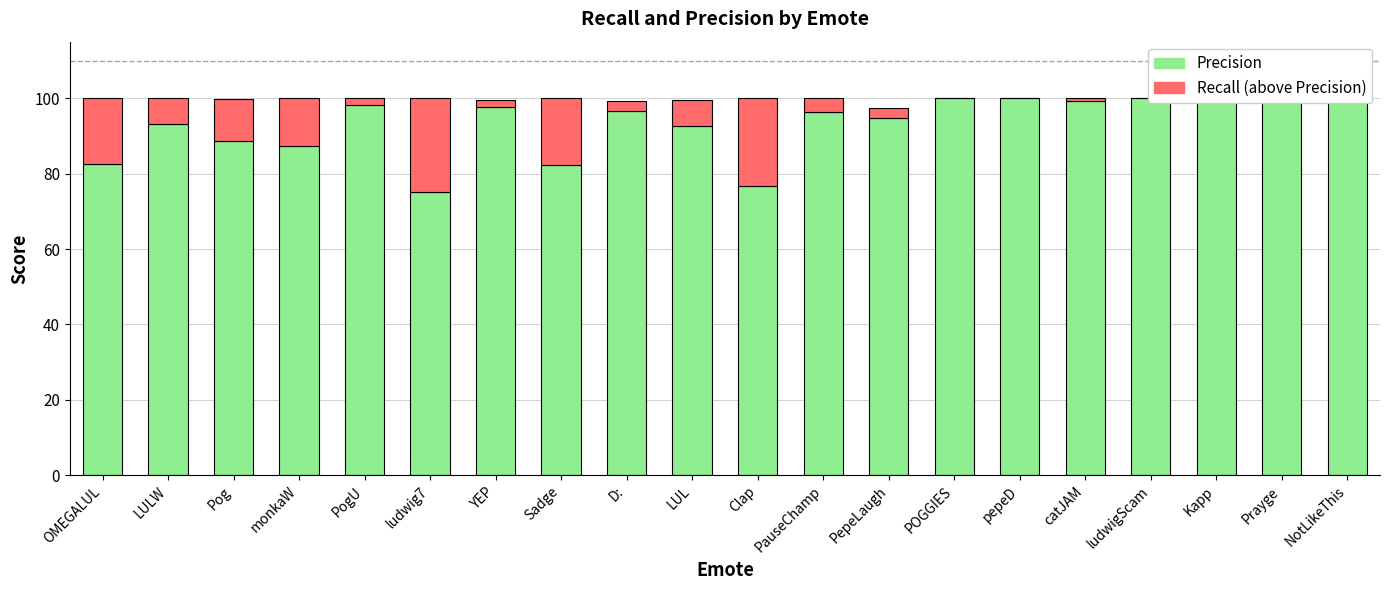

Rank the series by their maximum value, from lowest to highest.

Recall (above Precision), Precision